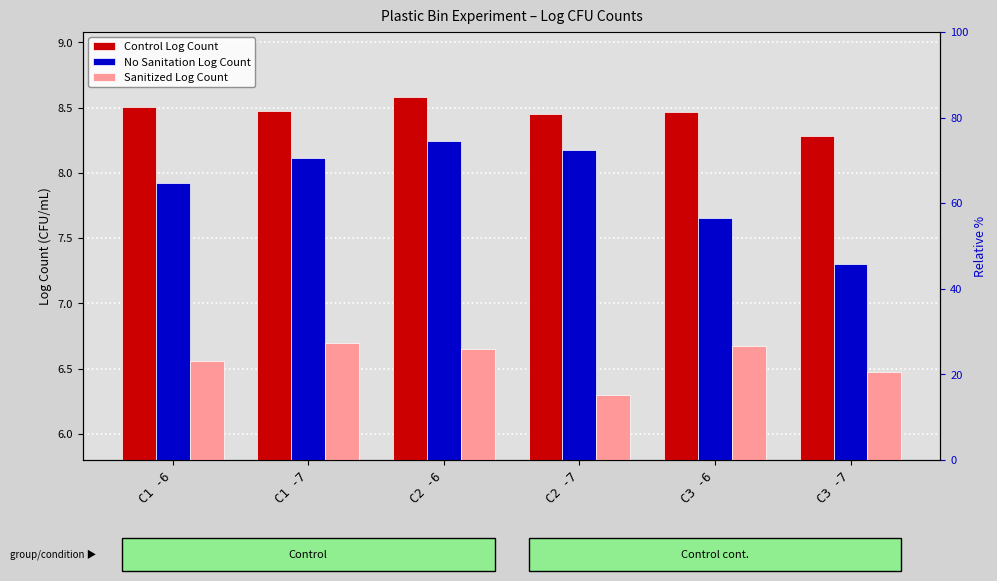

What is the maximum value shown in the chart?

8.6